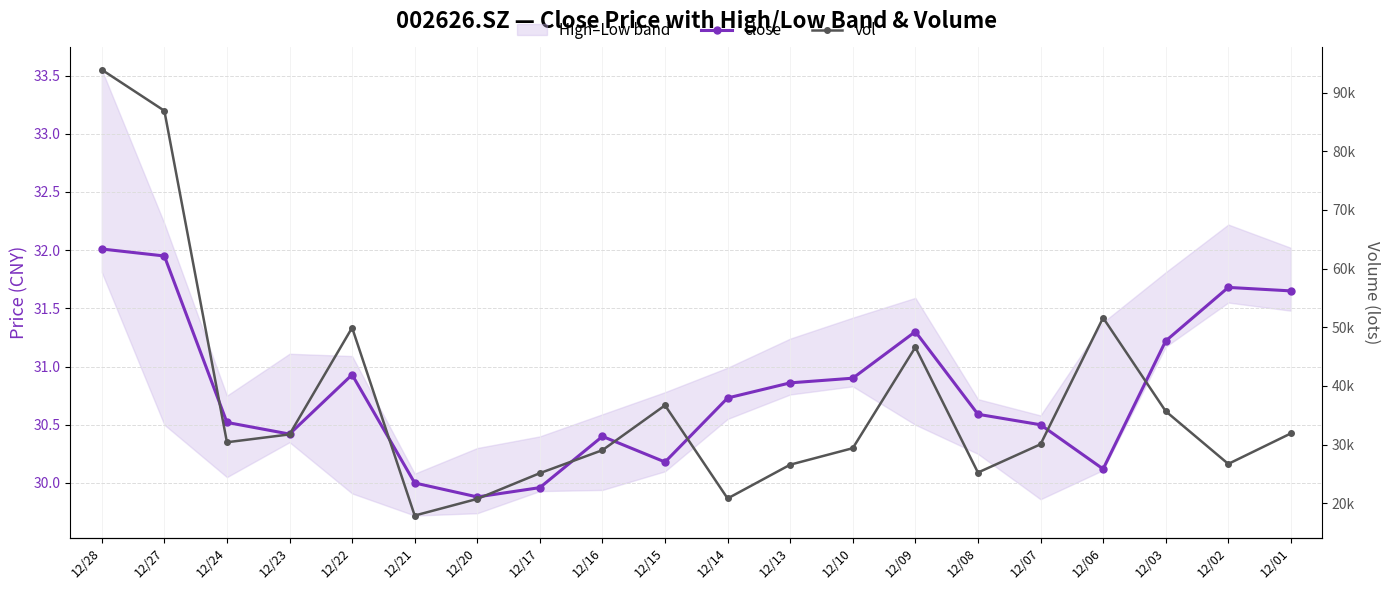

What is the value of the vol point at the 7th from the left?

20727.3